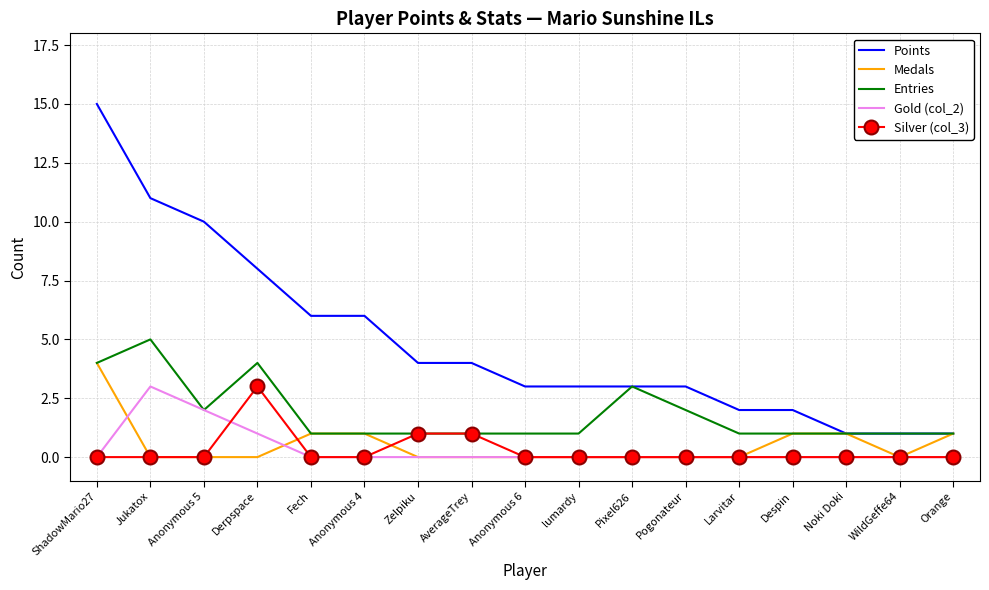

True or false: Medals has a value of 0 at Pogonateur.

True